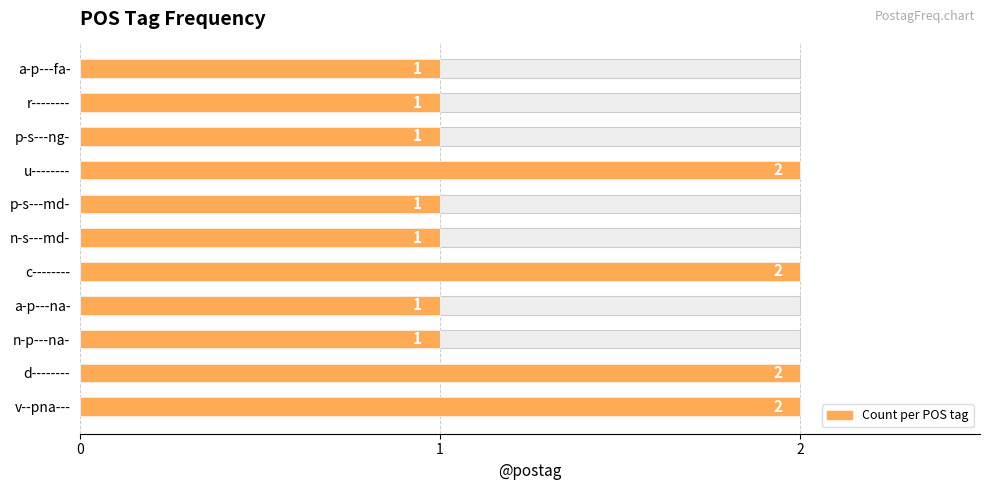

Does the chart contain any negative values?

No